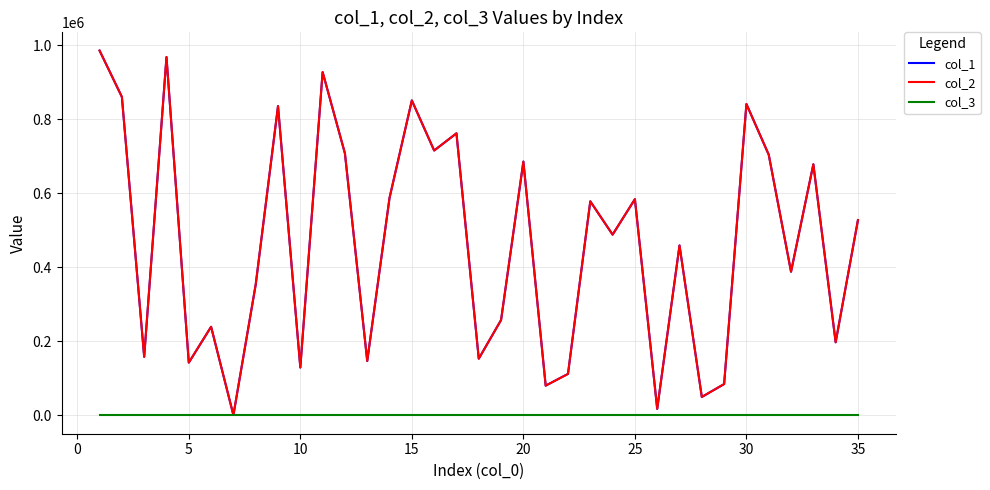

Does the chart display data point markers on the line(s)?

No